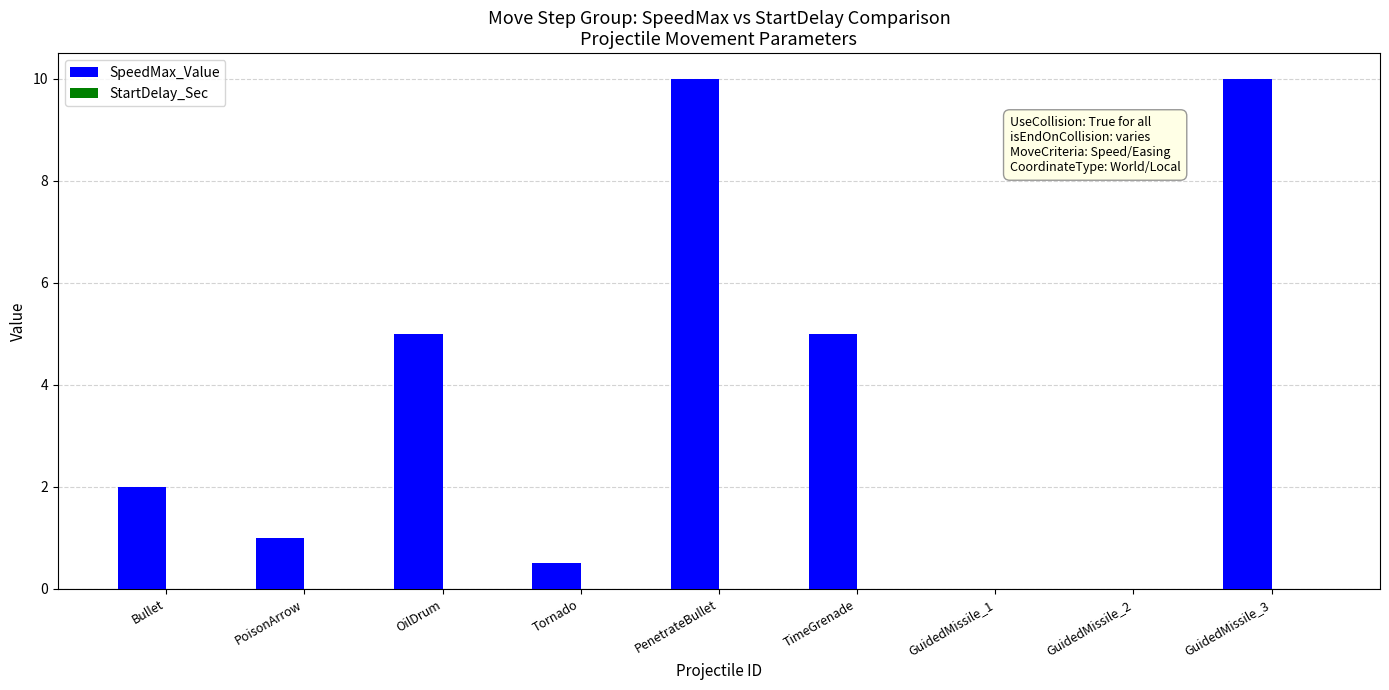

The value at GuidedMissile_2 is 0.0. True or false?

True